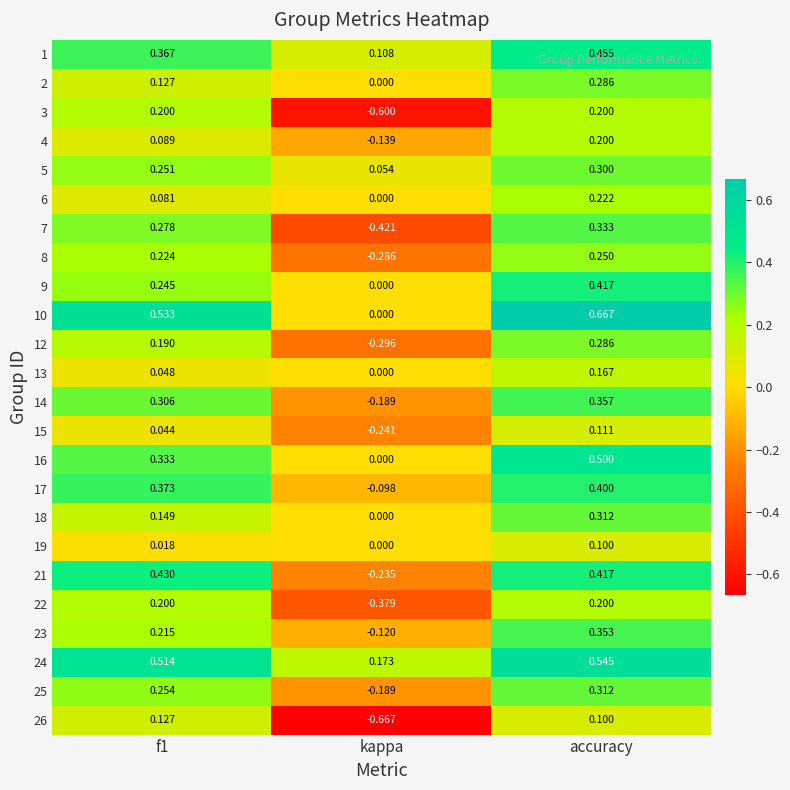

At which category does the chart reach its peak across all series?

accuracy